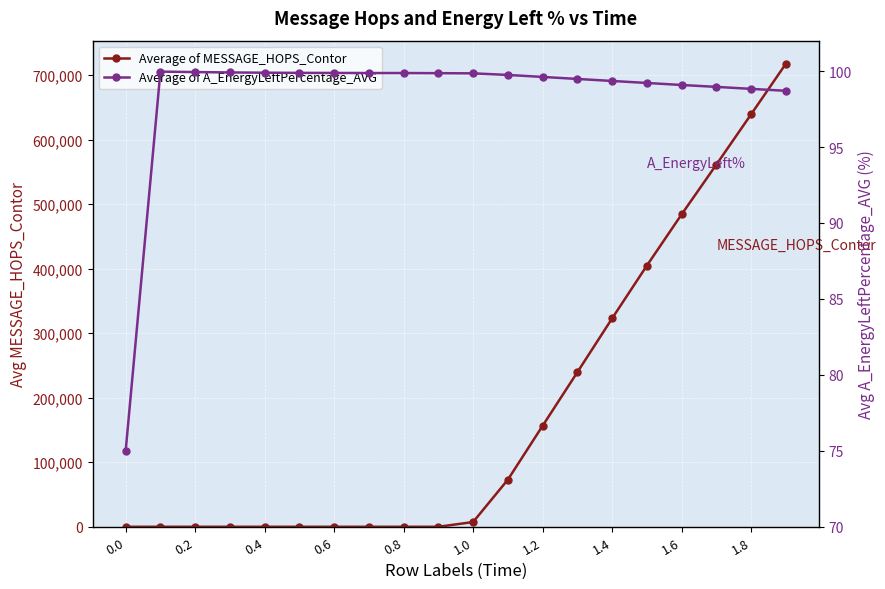

True or false: Average of MESSAGE_HOPS_Contor has a value of 0.0 at 0.0.

True